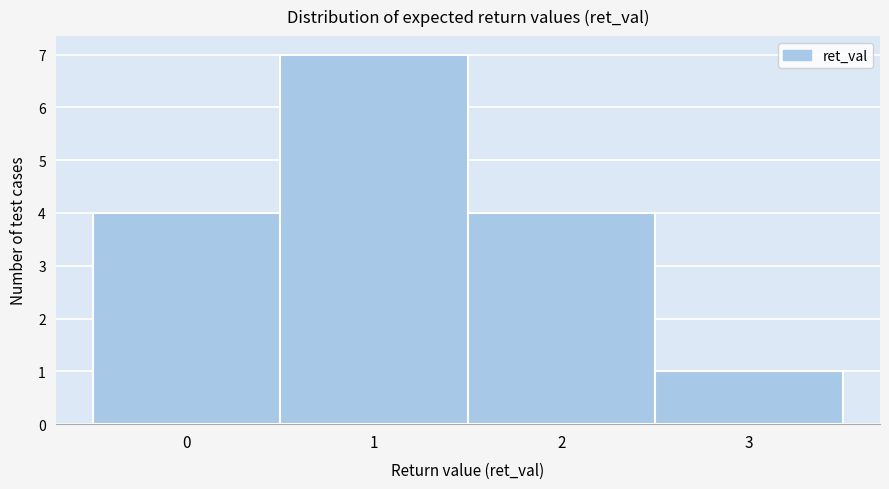

How tall is the bar that spans 0.5 to 1.5 on the x-axis? The values are not printed on the chart, so give them approximately, as read against the axis.

7